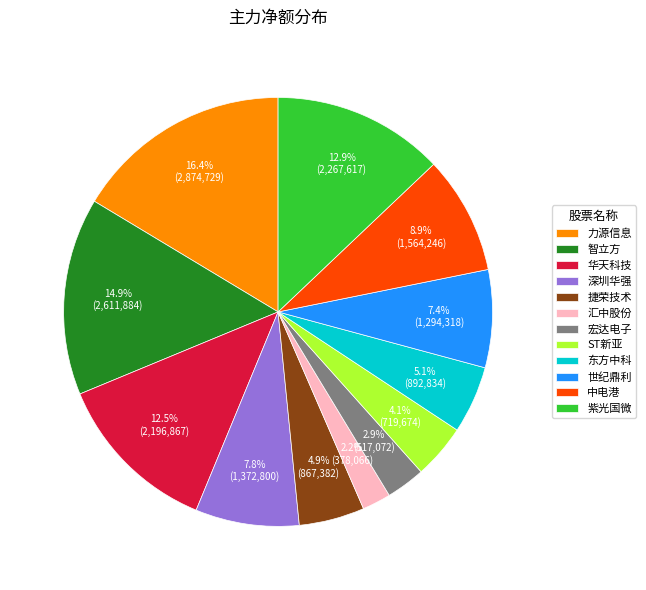

To the nearest percent, what is the difference between the 世纪鼎利 and 汇中股份 slice percentages?

5%